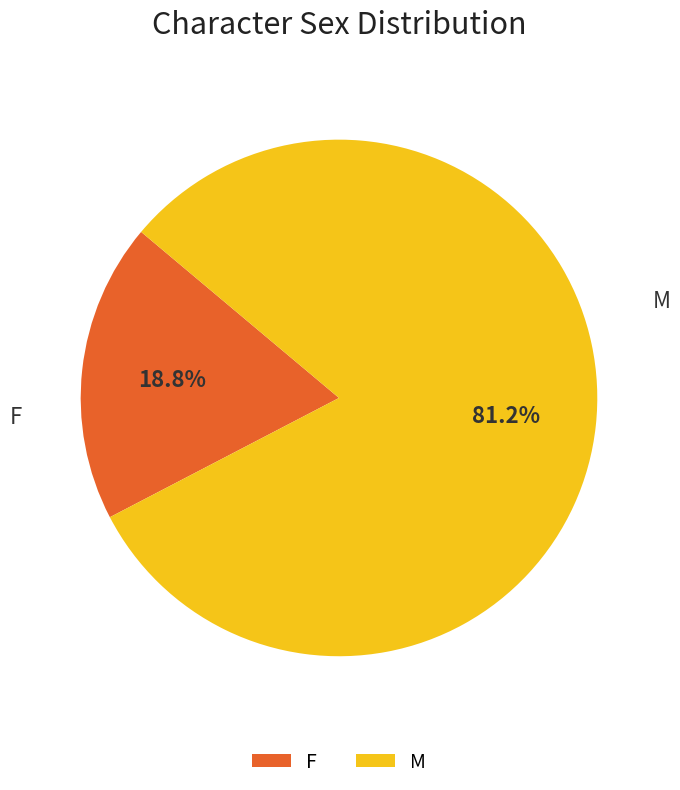

The M slice represents 81% of the pie. True or false?

True